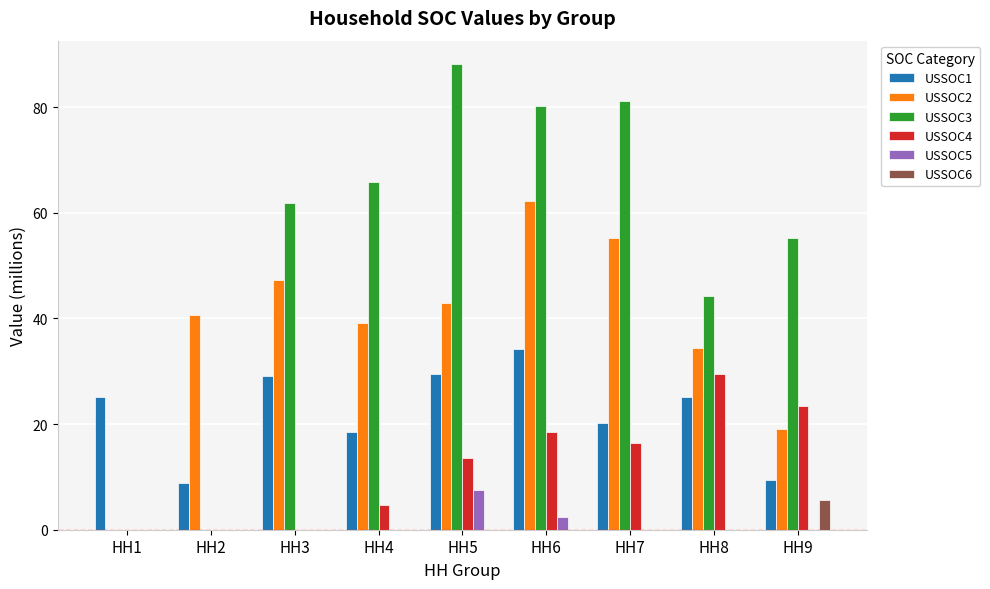

Where is USSOC4 nearest to the value 14?

HH5